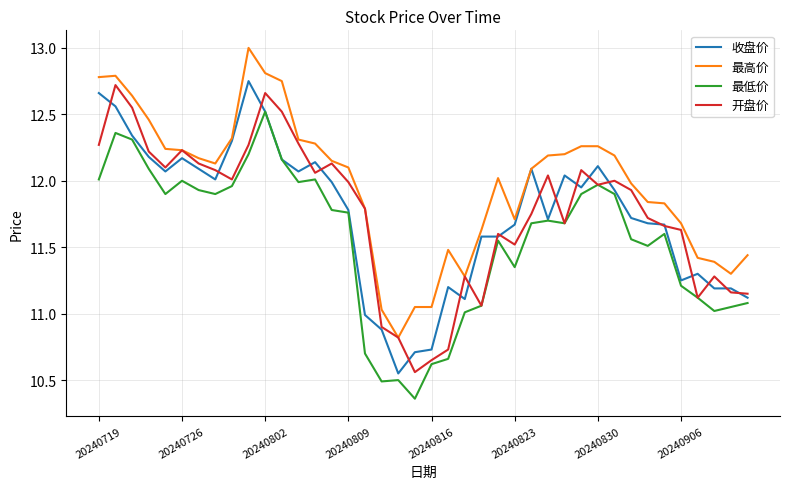

What are all the series names shown in the legend?

收盘价, 最高价, 最低价, 开盘价